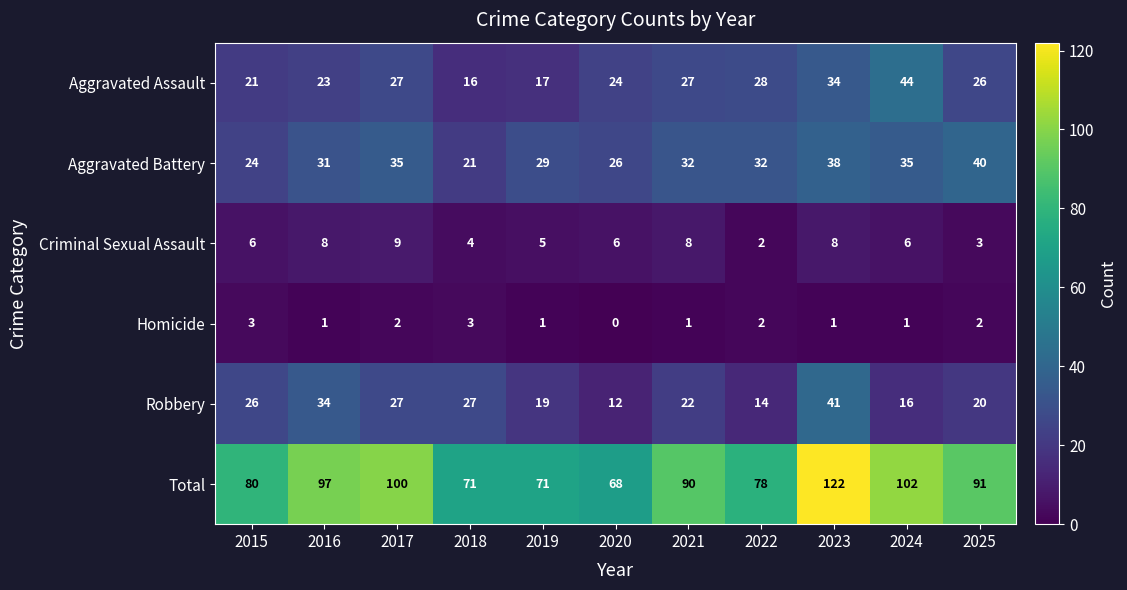

At how many categories does at least one series exceed 76?

8